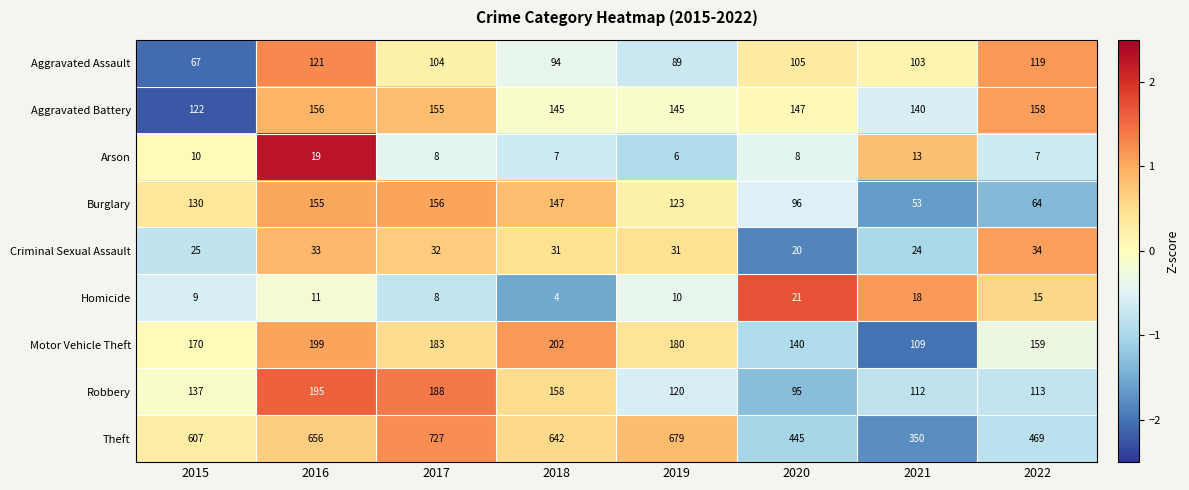

Which series has the widest spread of values?

Theft